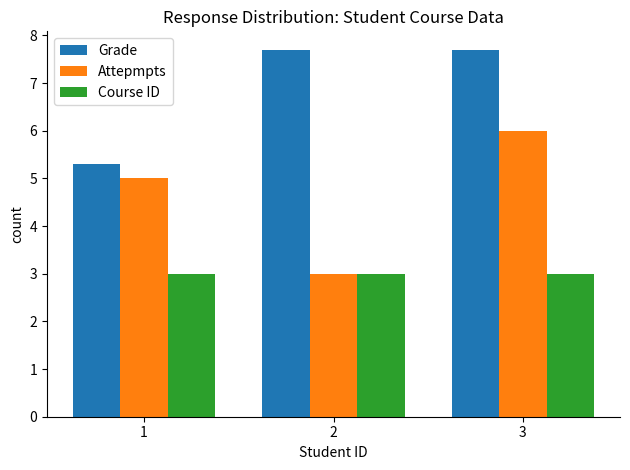

What is the minimum value for Attepmpts?

3.0